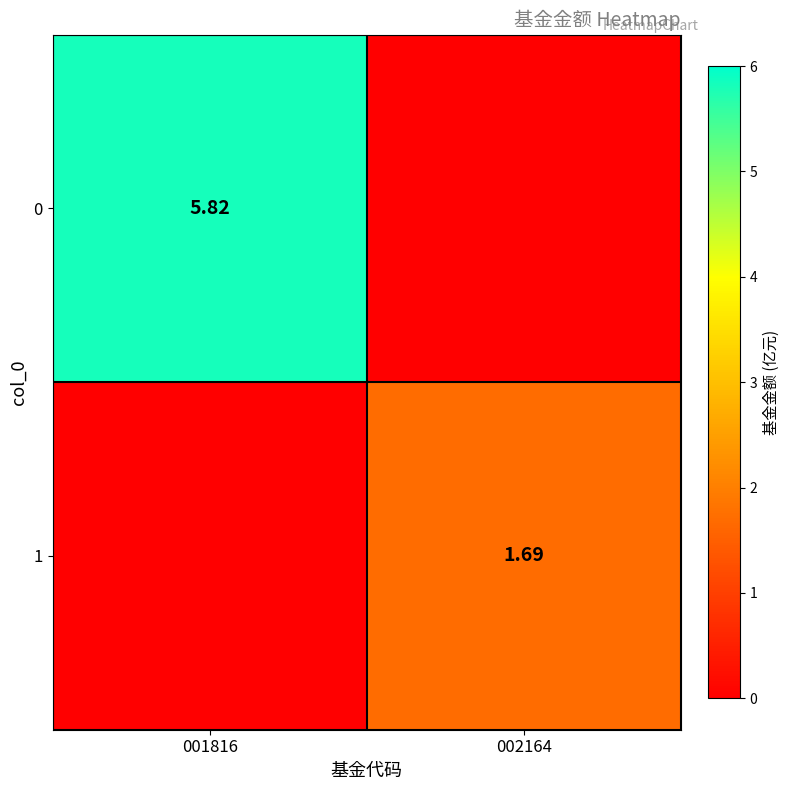

List the series in order of their peak value, highest first.

0, 1